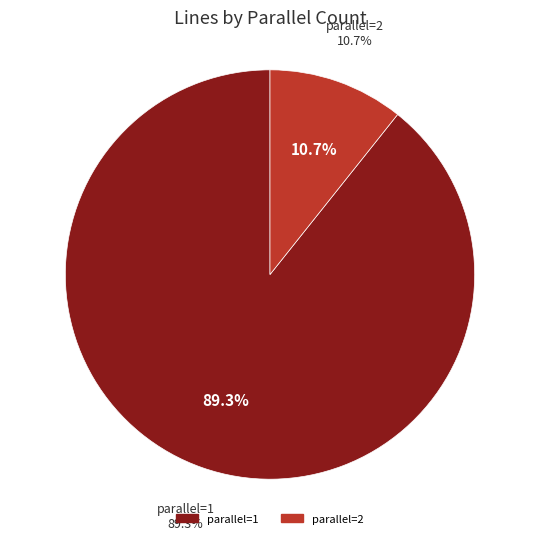

Which slice is the largest?

1